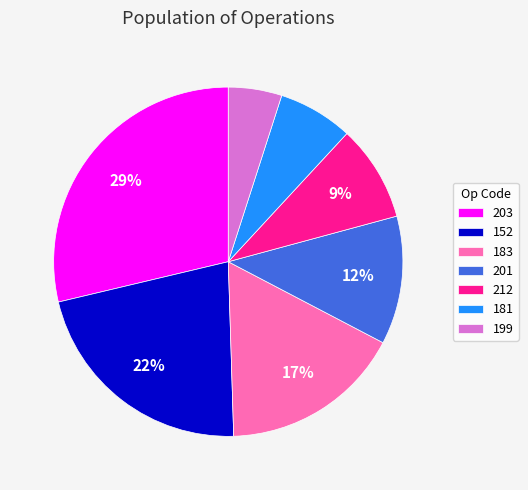

Combined, do 203 and 152 account for over 50%?

Yes